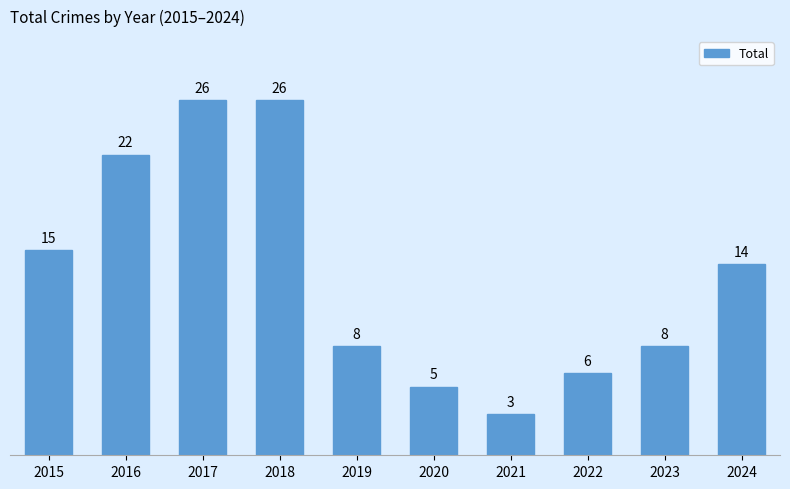

What is the difference between the values at 2016 and 2020?

17